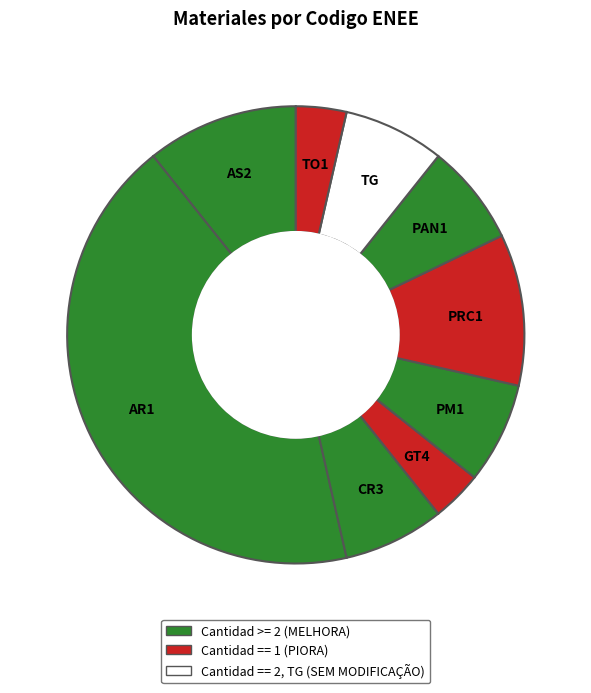

Which slice is the largest?

AR1